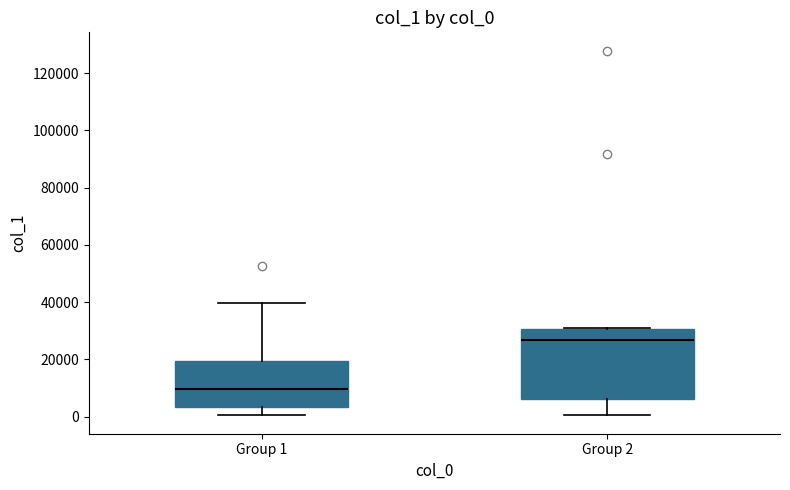

Reading left to right, read every box against the y-axis: the position of its median line, the range the box covers, and the ends of its whiskers. The values are not printed on the chart, so give them approximately, as read against the axis.

Group 1: median 10000, box 4000 to 20000, whiskers 0 to 40000
Group 2: median 26000, box 6000 to 30000, whiskers 0 to 30000